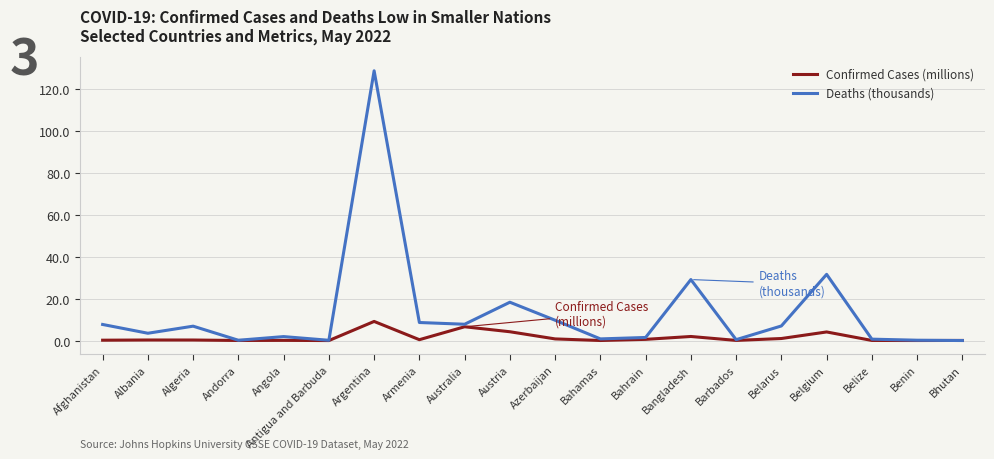

Does the chart display data point markers on the line(s)?

No